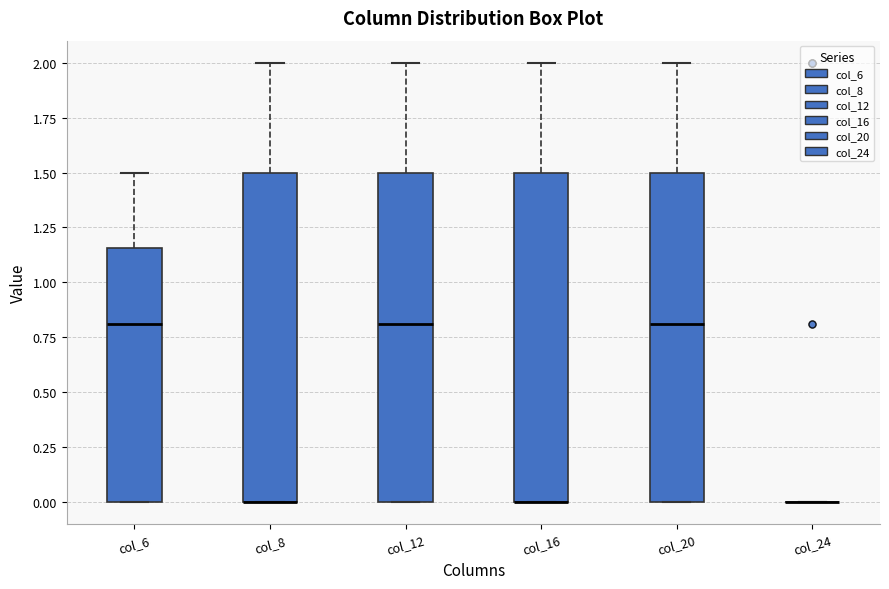

Where does the upper whisker of the box for col_6 end on the y-axis? The values are not printed on the chart, so give them approximately, as read against the axis.

1.50